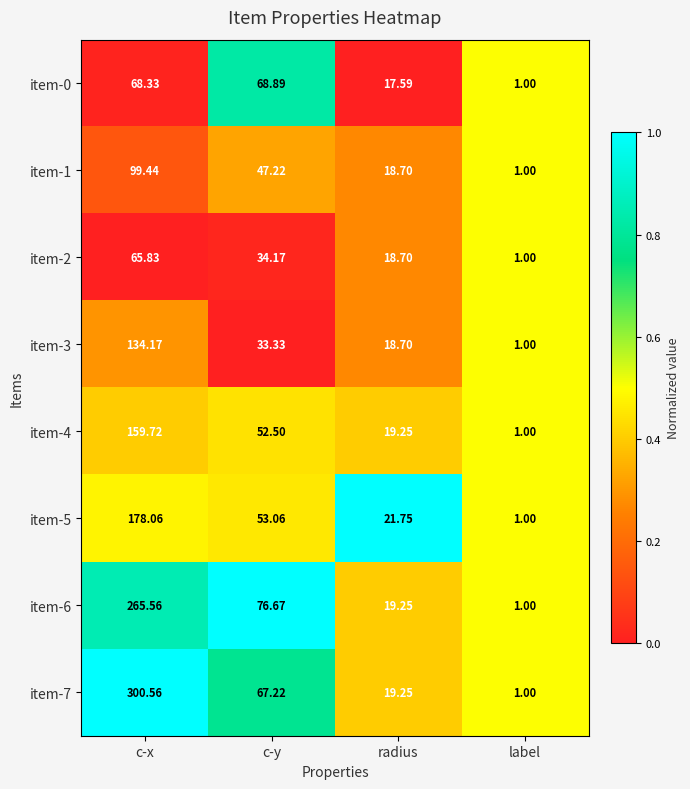

Is the value of item-4 at c-x greater than the value of item-6 at radius?

Yes